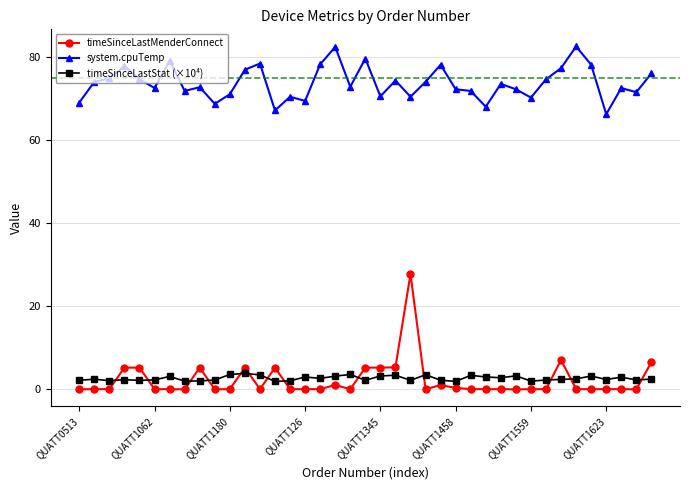

What is the value of the system.cpuTemp point at the 39th from the left?

76.0